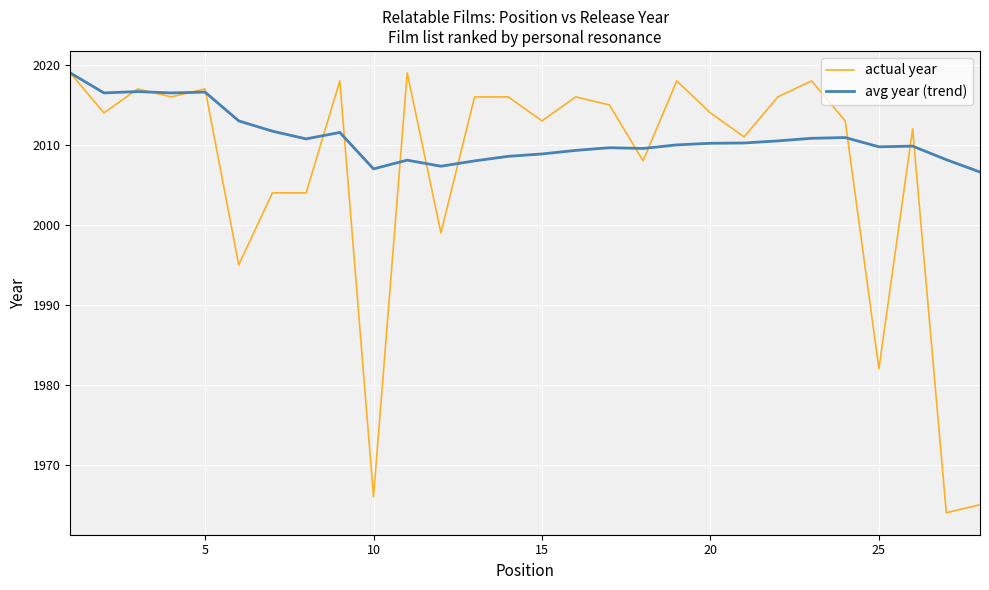

Which series has the largest range (max minus min)?

actual year